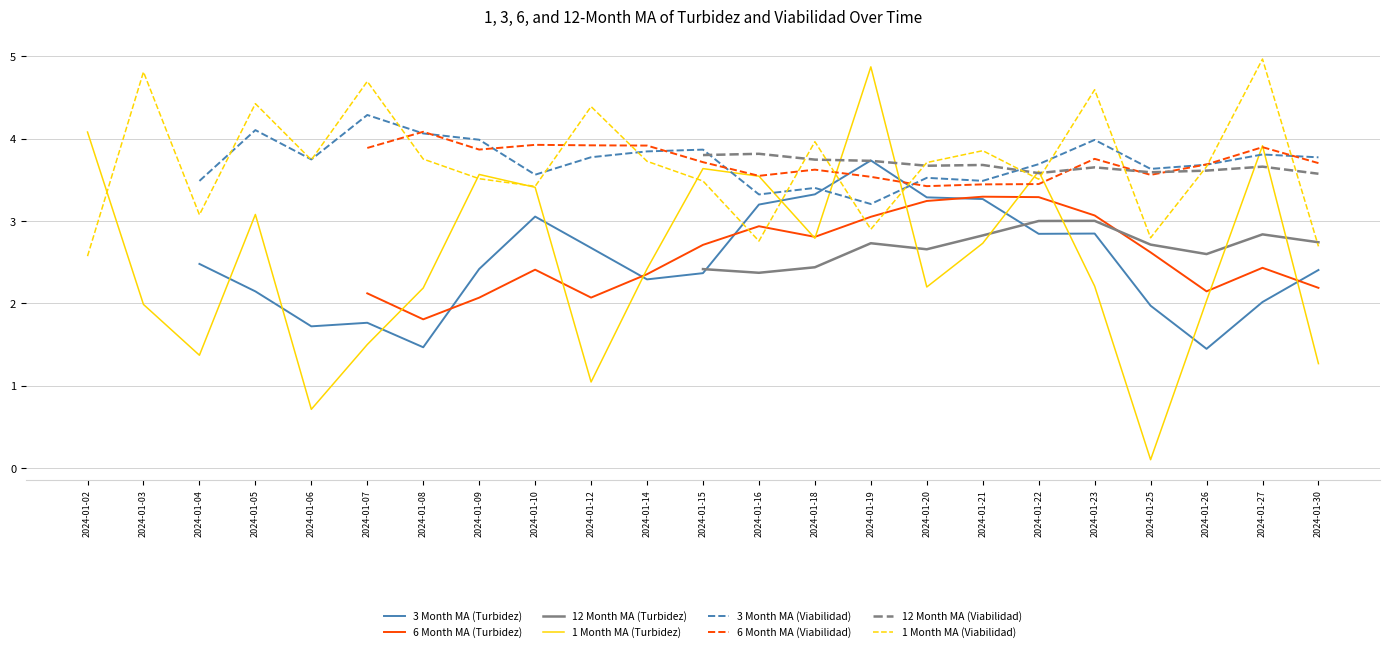

How many interior local valleys does the Turbidez series have?

6